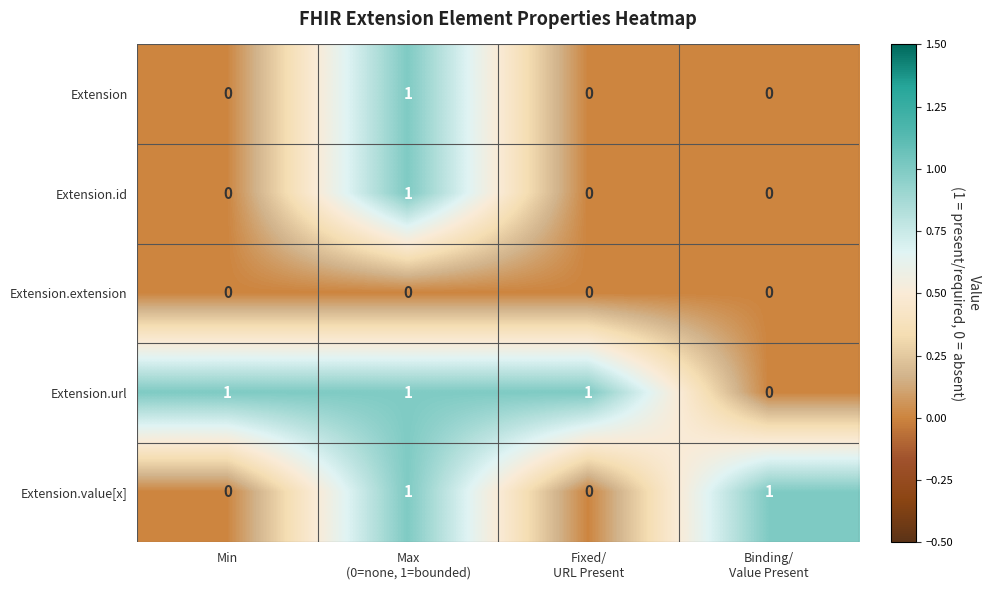

Is it true that Extension.value[x] equals 0 at Min?

True